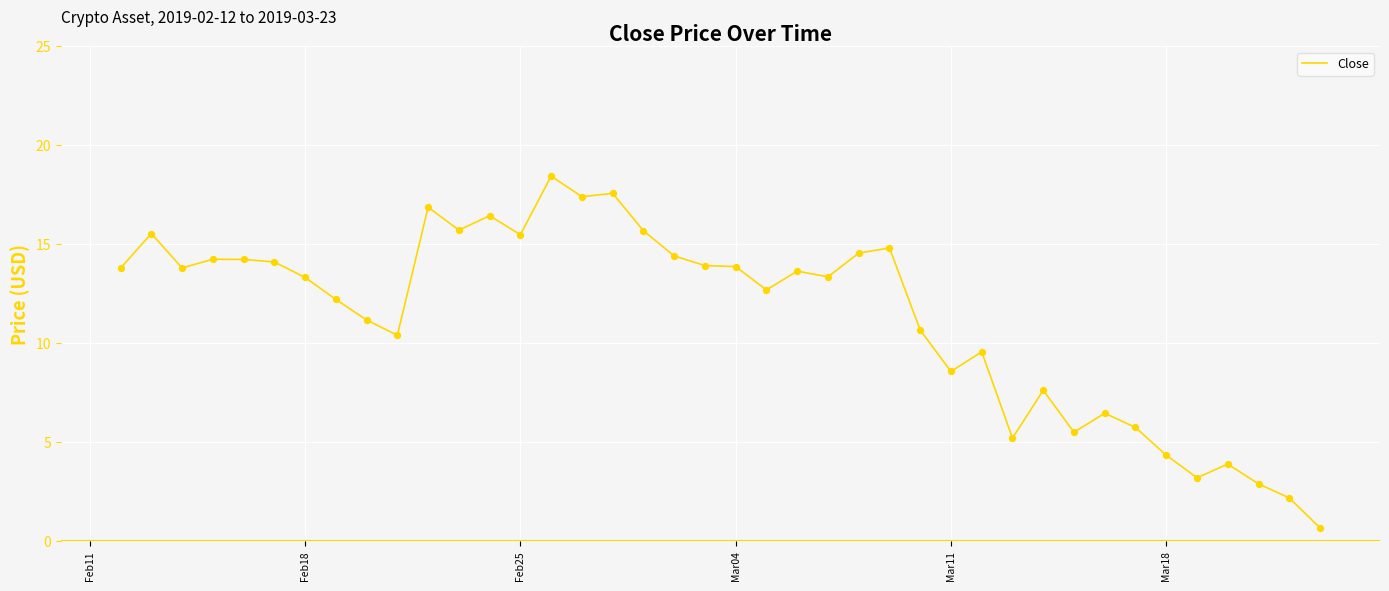

What is the smallest value displayed?

0.7